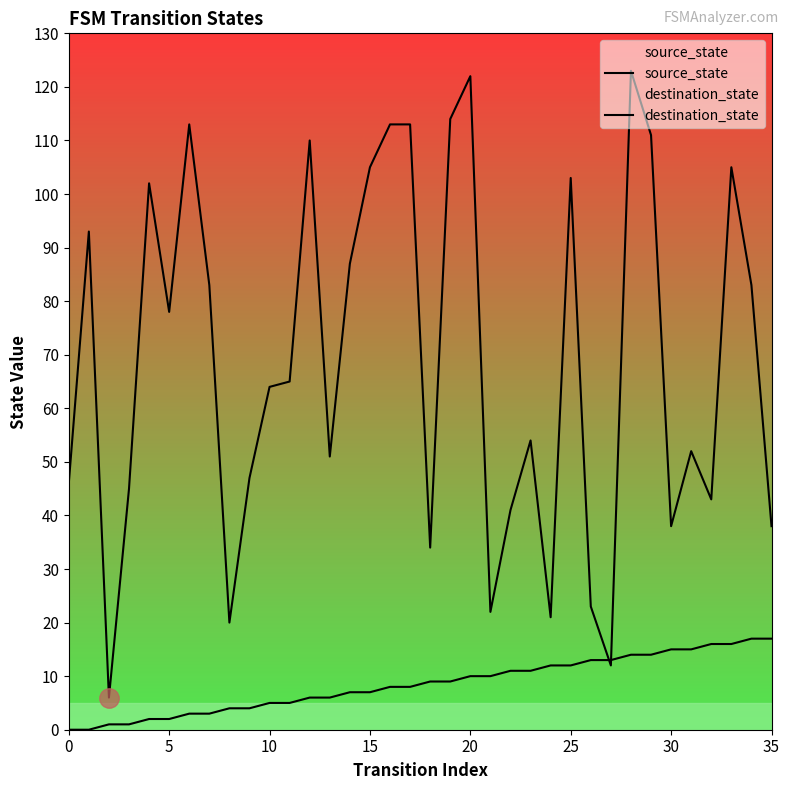

True or false: source_state has more than 0 interior local peaks.

False